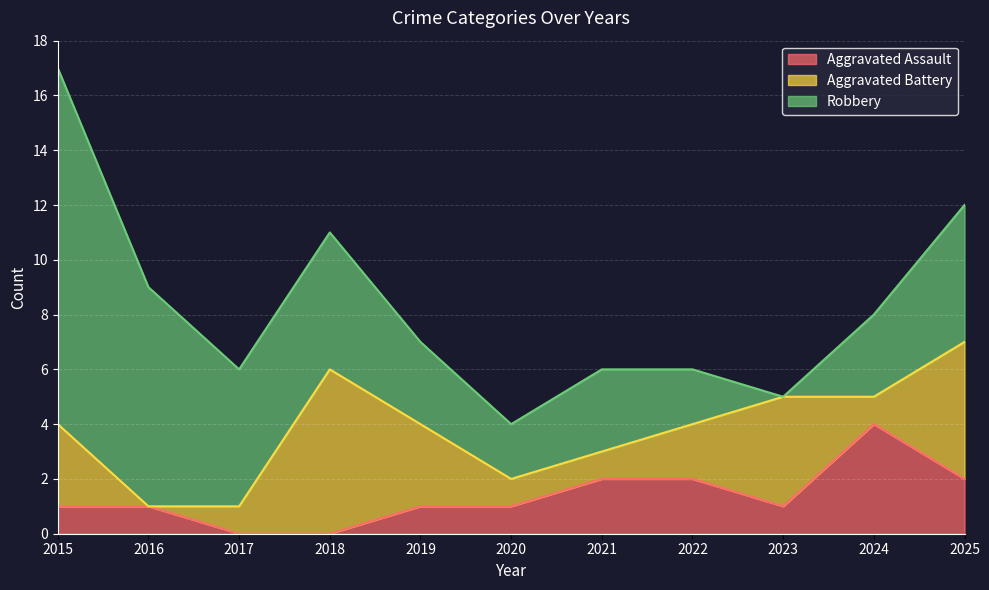

At 2020, list the series in order from smallest to largest.

Aggravated Assault, Aggravated Battery, Robbery